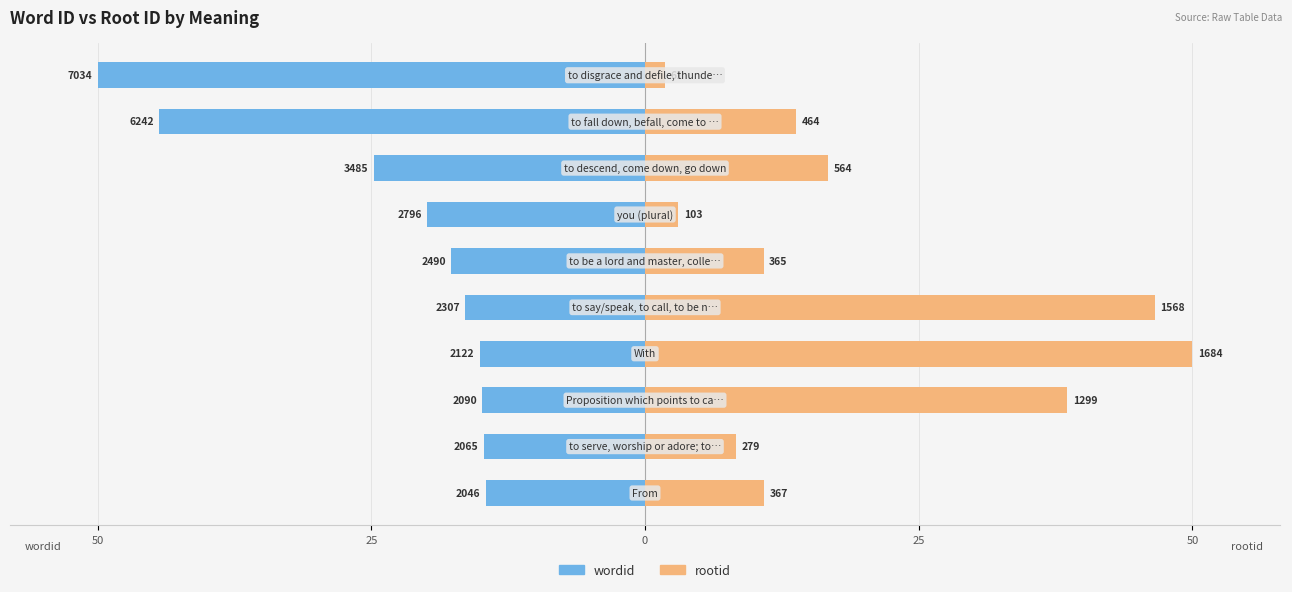

How many bars are there in total?

20